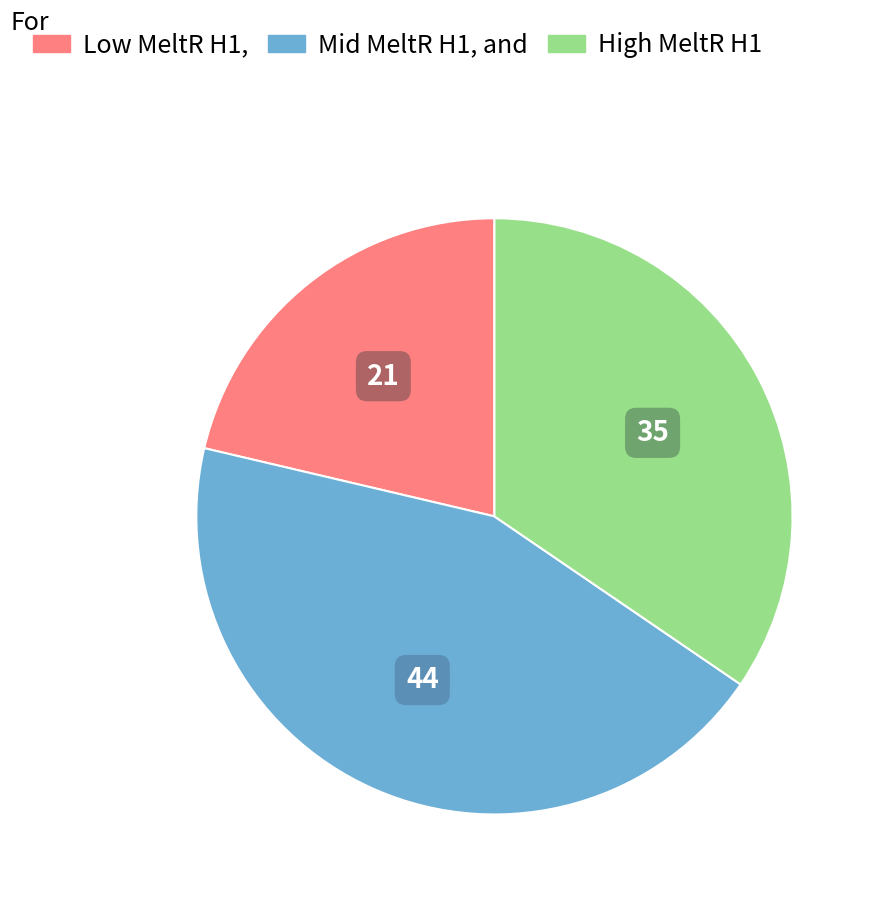

Is there any slice that represents more than half of the pie?

No